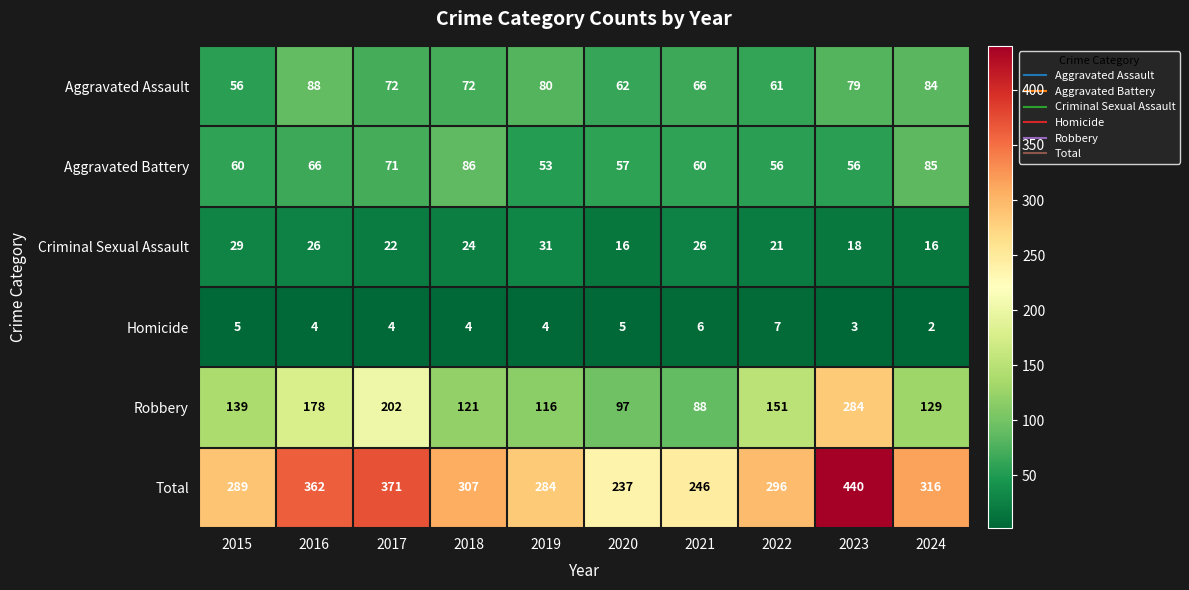

At which label is Aggravated Battery closest to 69?

2017